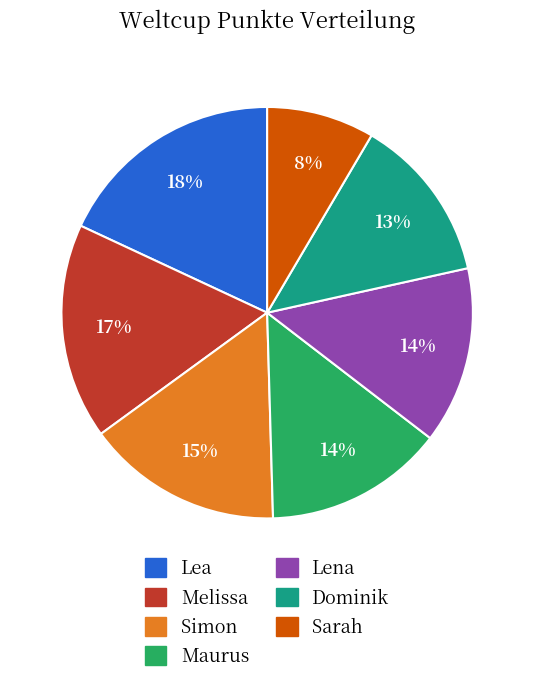

What is the ratio of the value at Dominik to the value at Maurus?

0.9